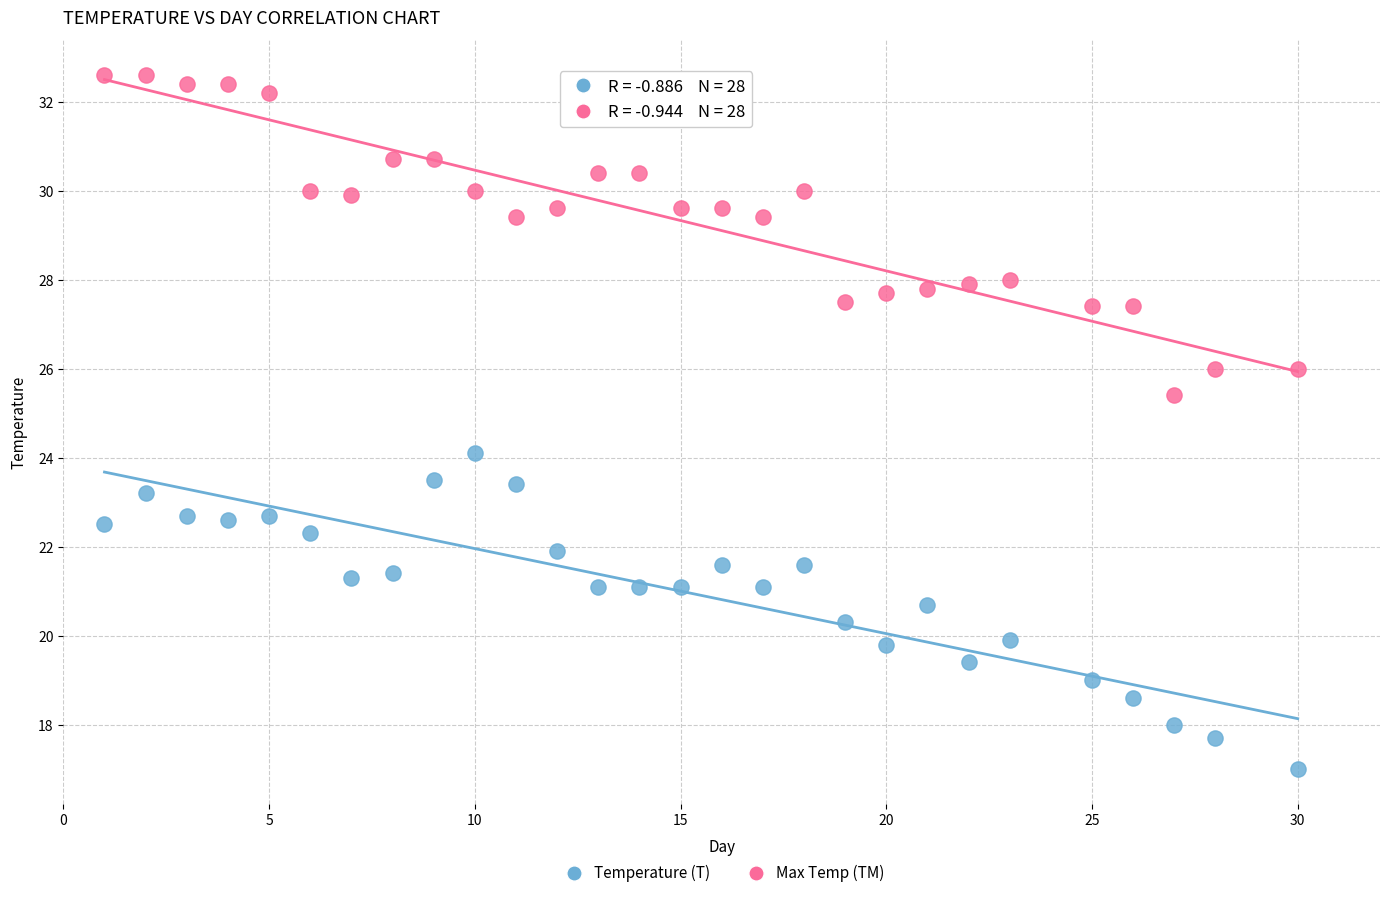

Which series reaches the minimum Y coordinate?

Temperature (T)